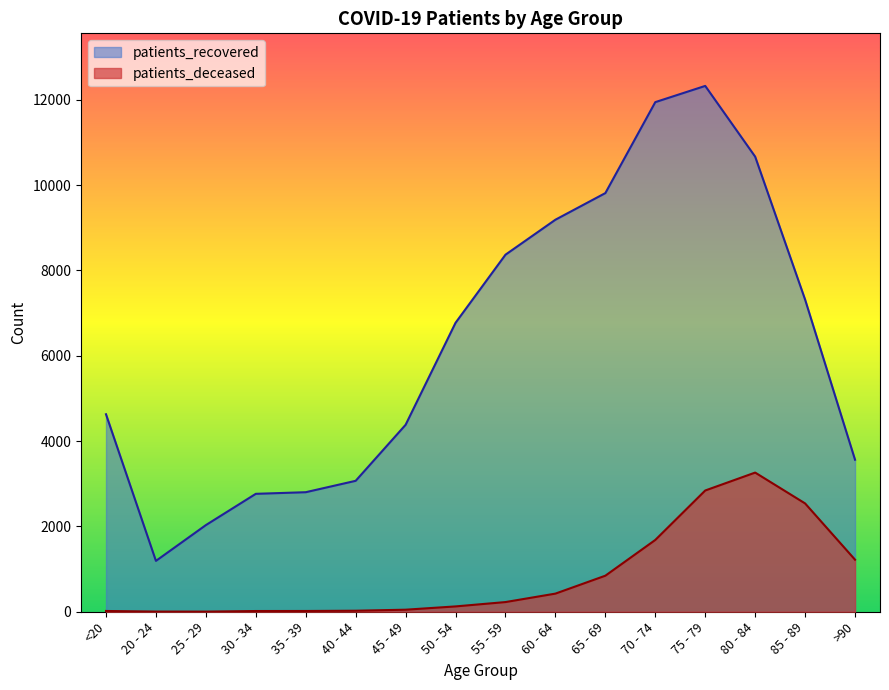

What position from the right is 35 - 39?

12